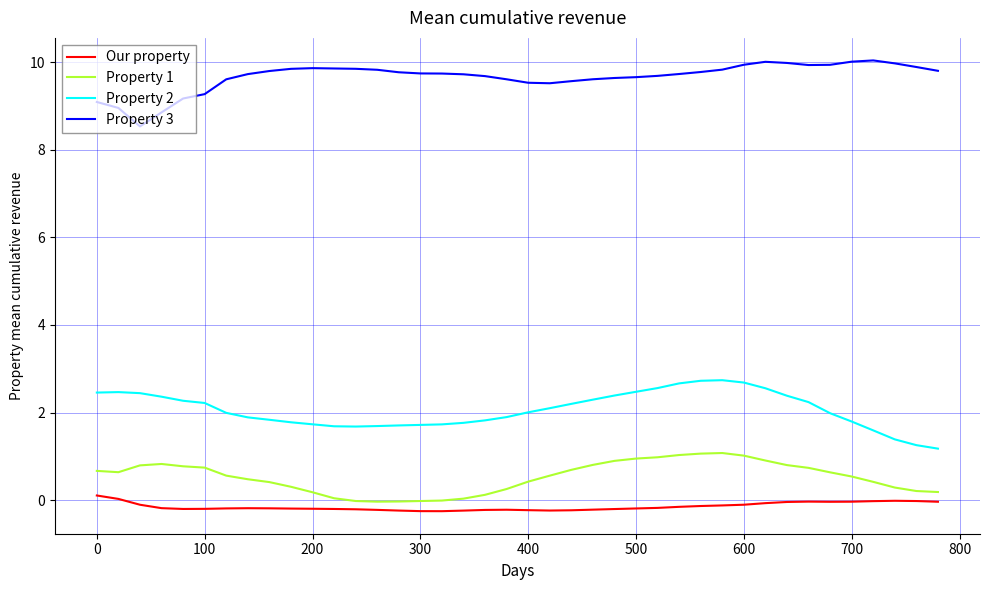

True or false: Property 2 and Our property intersect in this chart.

False